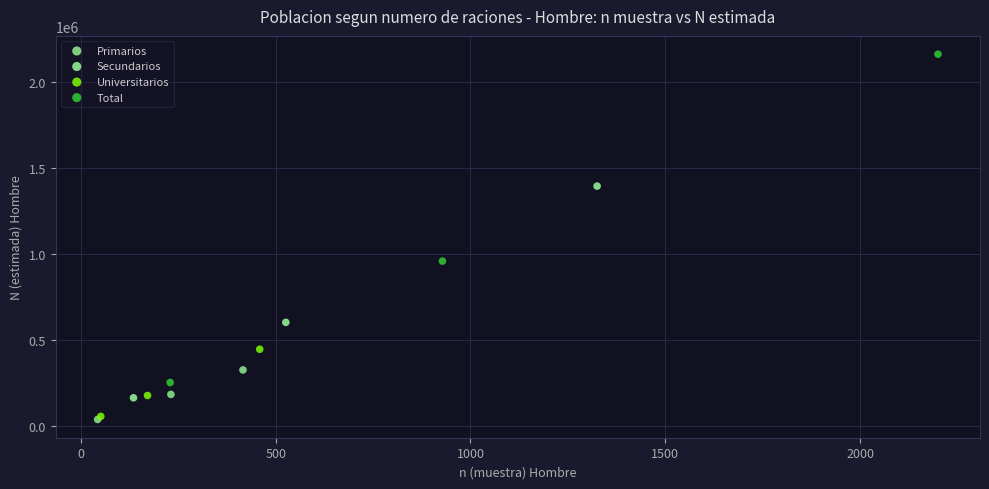

Which series has the largest Y range (max minus min)?

Total